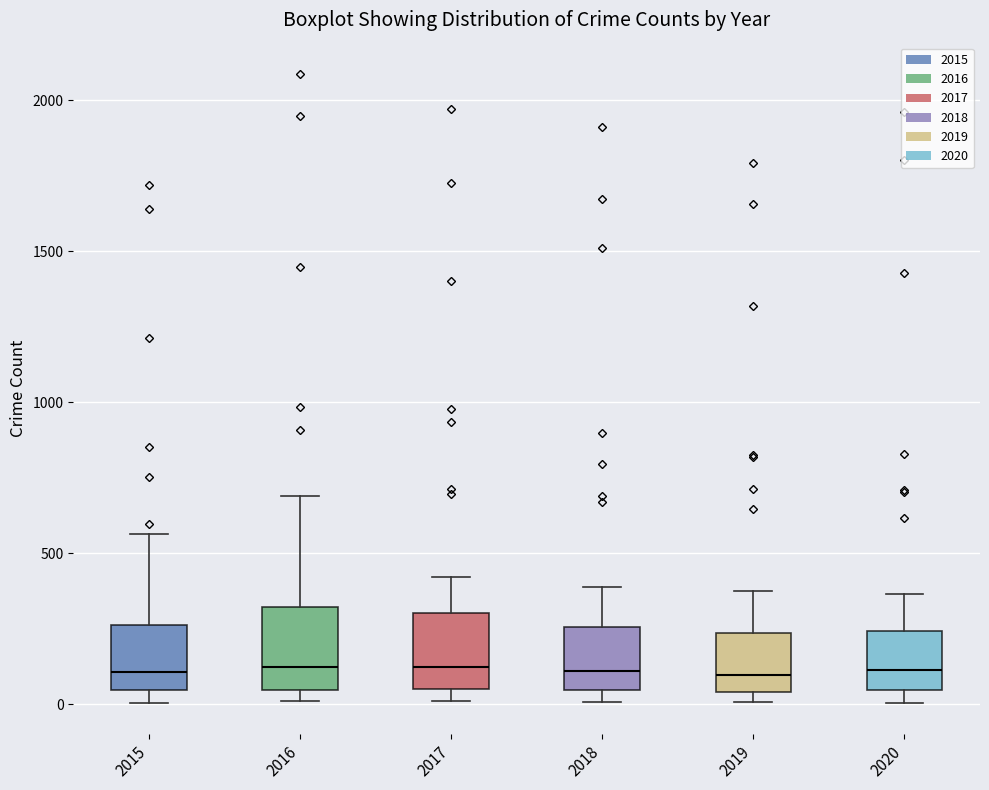

Reading left to right, read every box against the y-axis: the position of its median line, the range the box covers, and the ends of its whiskers. The values are not printed on the chart, so give them approximately, as read against the axis.

2015: median 100, box 50 to 250, whiskers 0 to 550
2016: median 150, box 50 to 300, whiskers 0 to 700
2017: median 100, box 50 to 300, whiskers 0 to 400
2018: median 100, box 50 to 250, whiskers 0 to 400
2019: median 100, box 50 to 250, whiskers 0 to 400
2020: median 100, box 50 to 250, whiskers 0 to 350